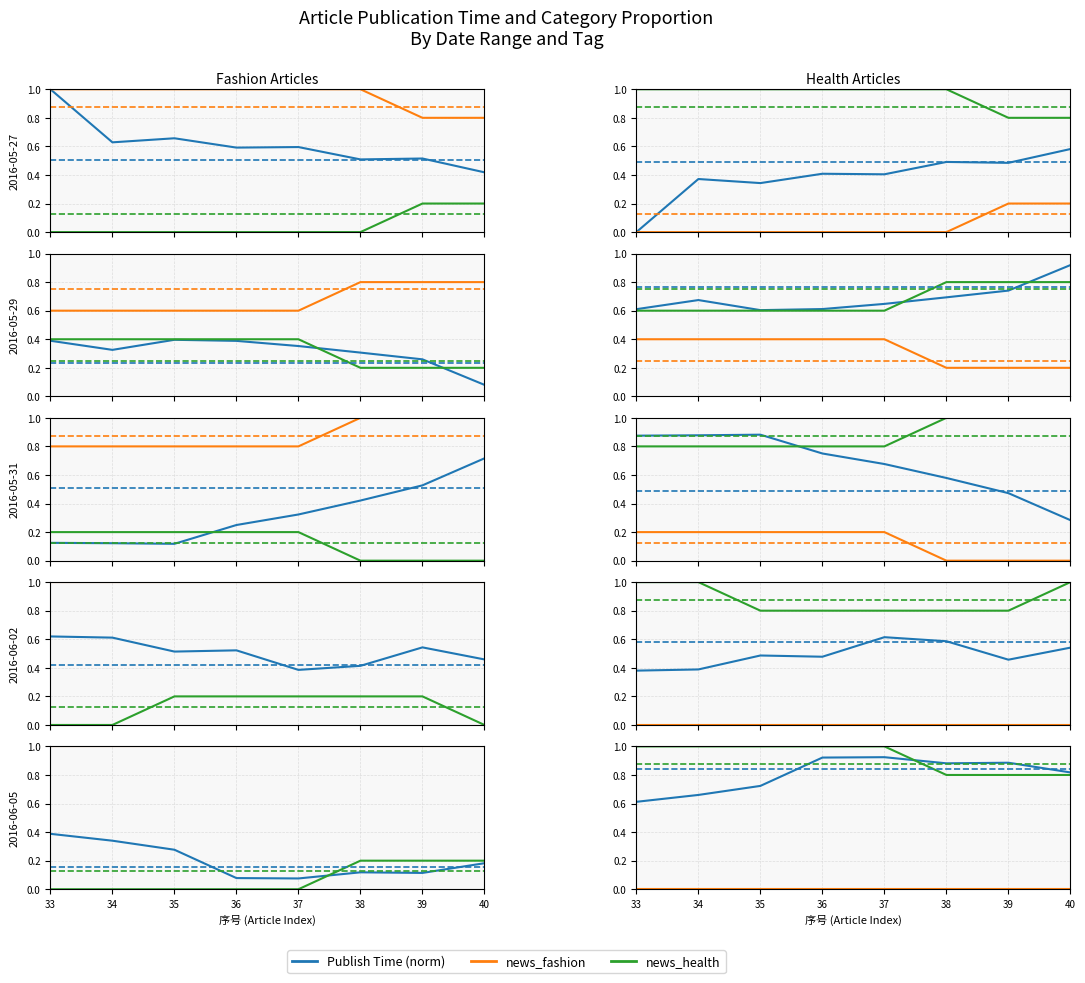

How many lines are shown in the chart?

3